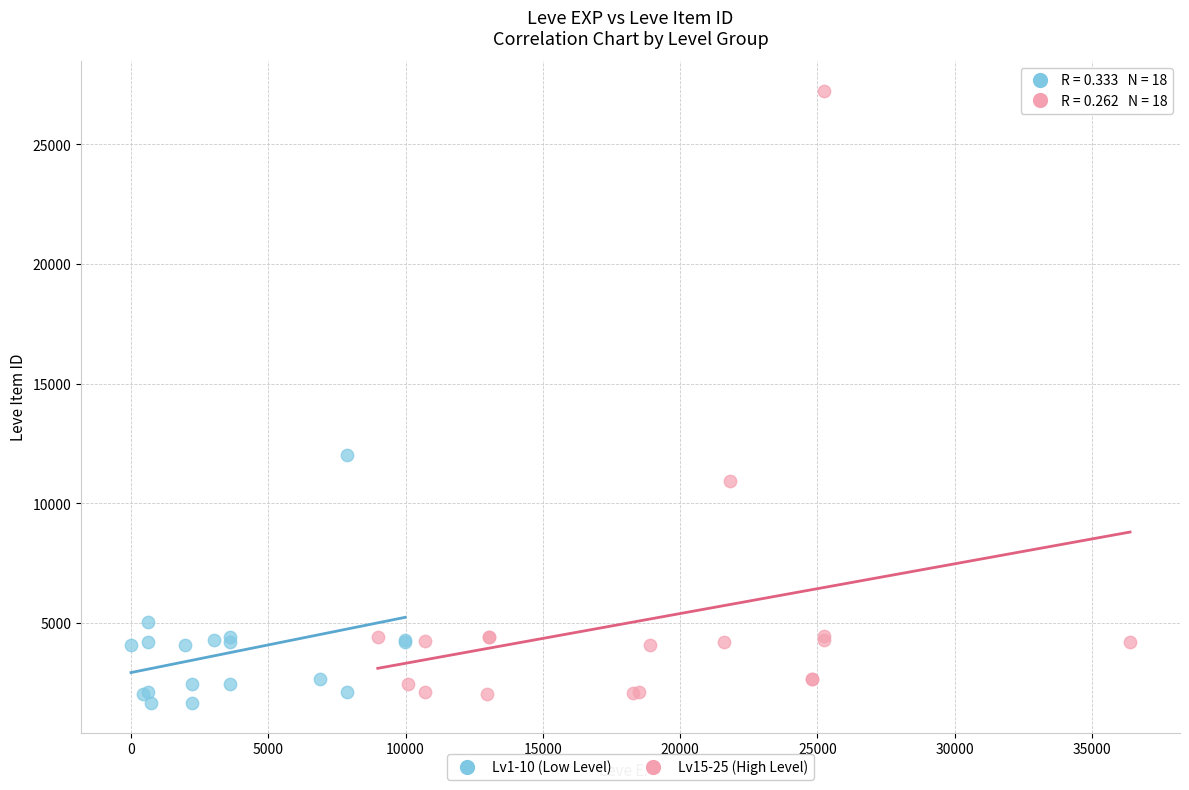

Which series contains the highest Y value?

Lv15-25 (High Level)